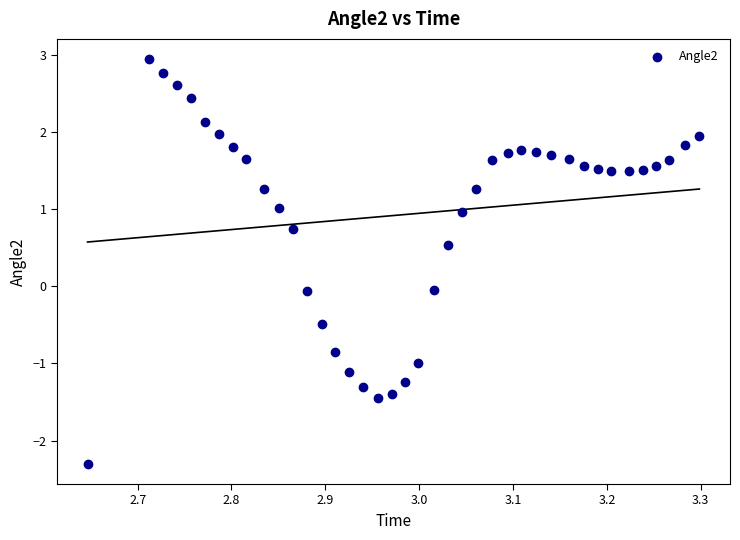

What is the range of X values (max minus min)?

0.7